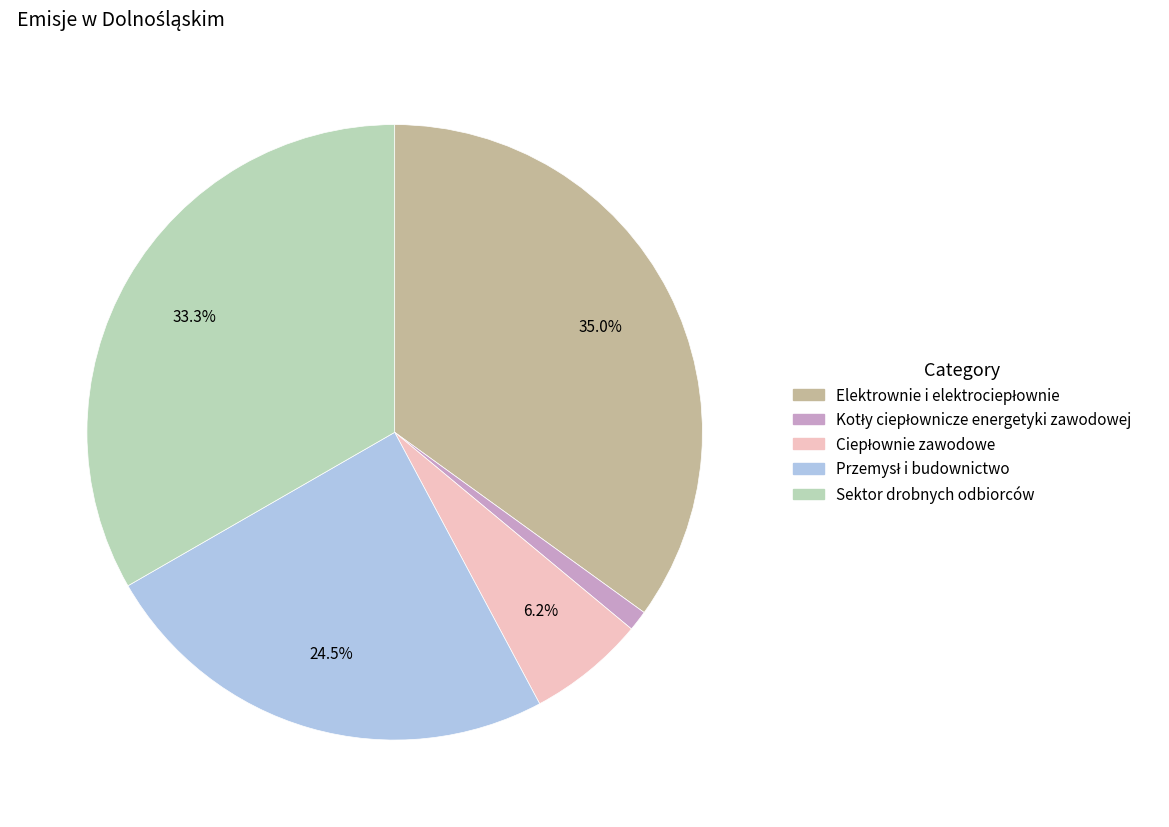

Is there any slice that represents more than half of the pie?

No